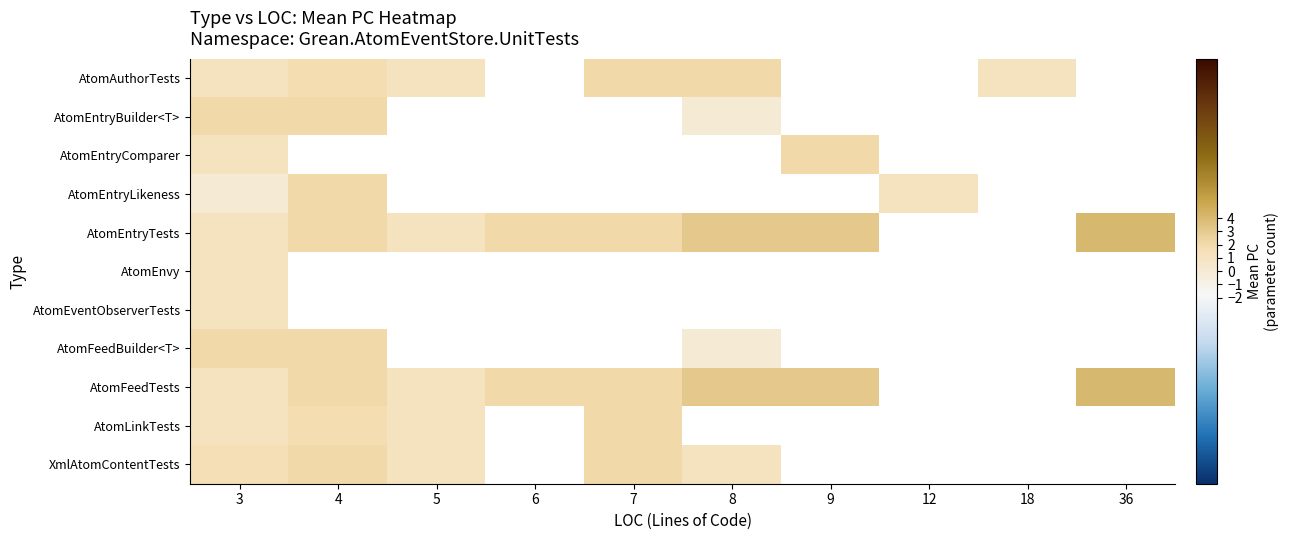

At which label does AtomFeedTests first exceed 3?

36